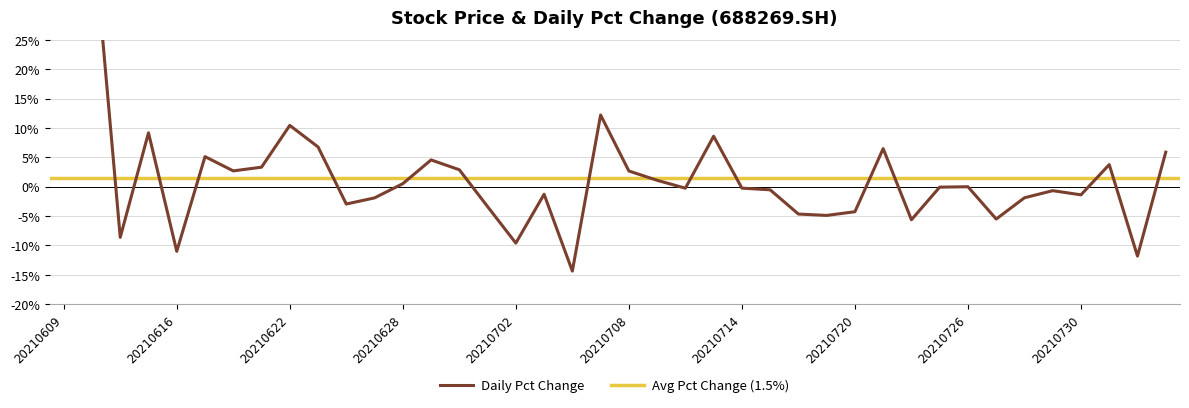

What is the value of the 22nd point from the left?

1.1